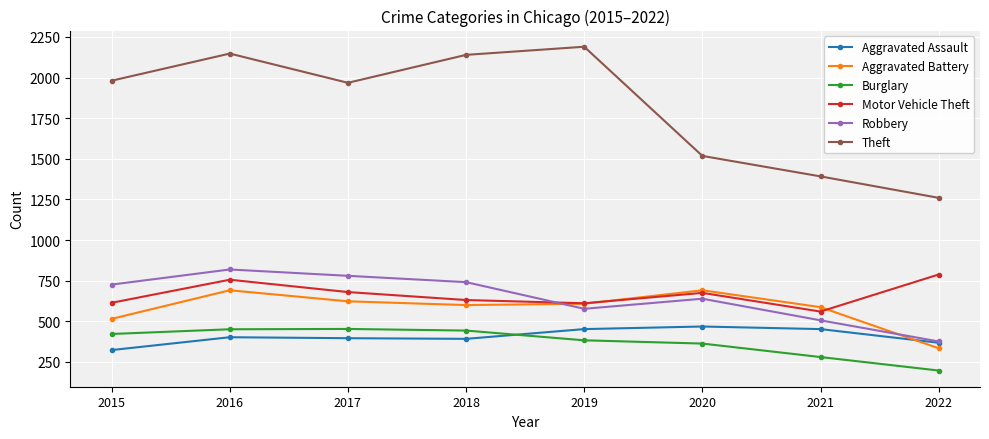

The Aggravated Assault series shows 195 at 2021. True or false?

False